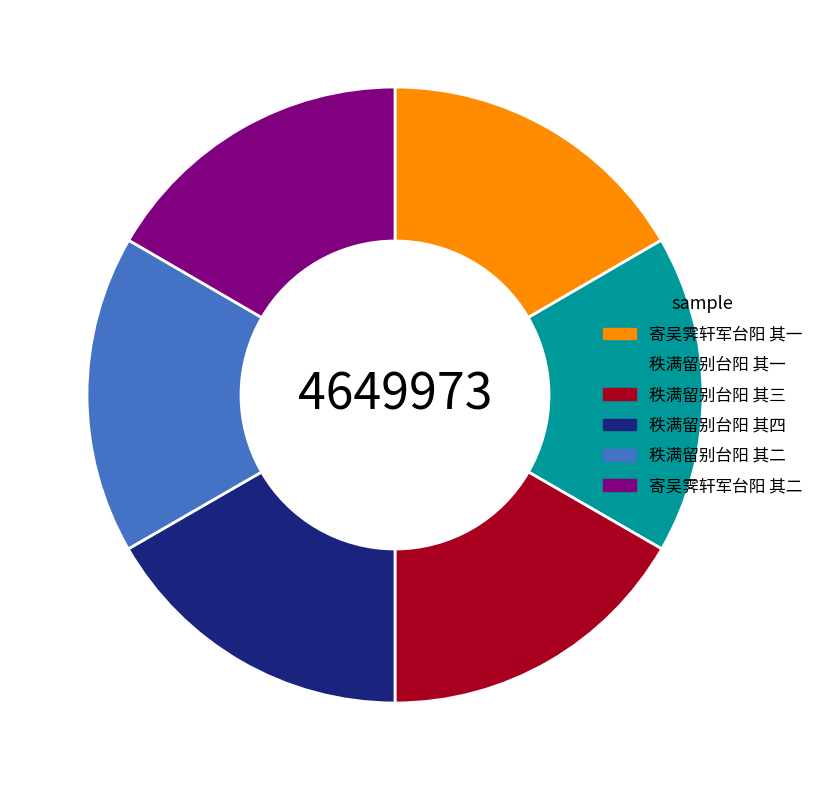

Do 秩满留别台阳 其三 and 秩满留别台阳 其四 together represent more than half of the pie?

No